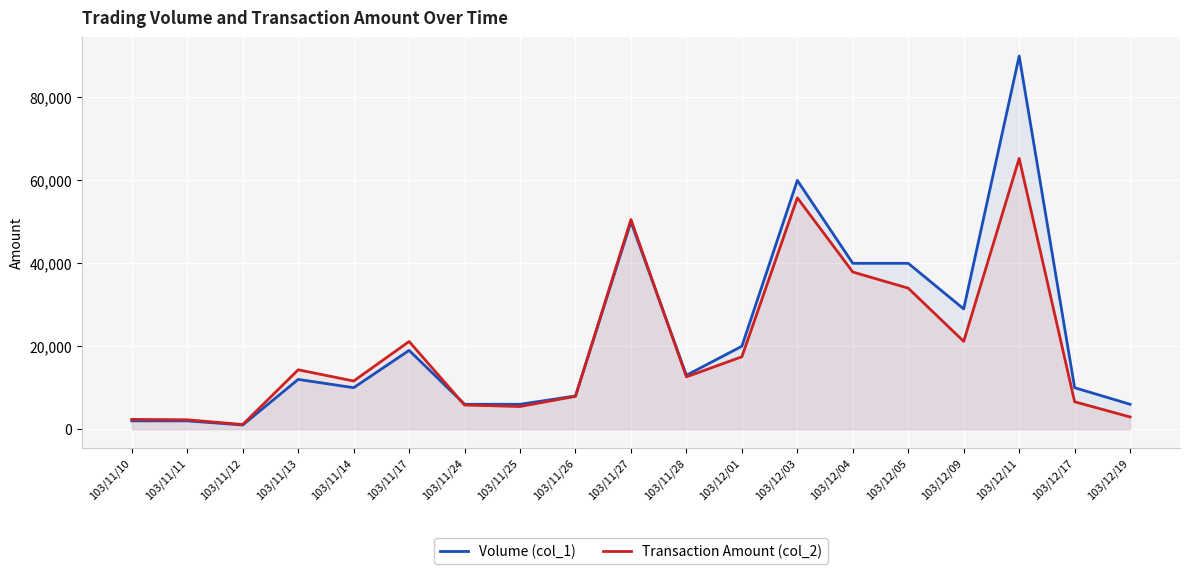

How many intersections are there between Volume (col_1) and Transaction Amount (col_2)?

3